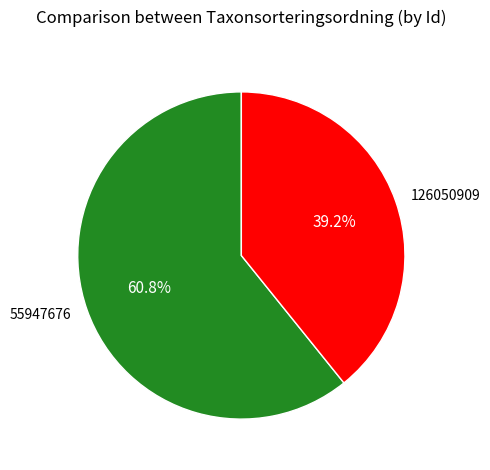

What is the ratio of the value at 55947676 to the value at 126050909?

1.6